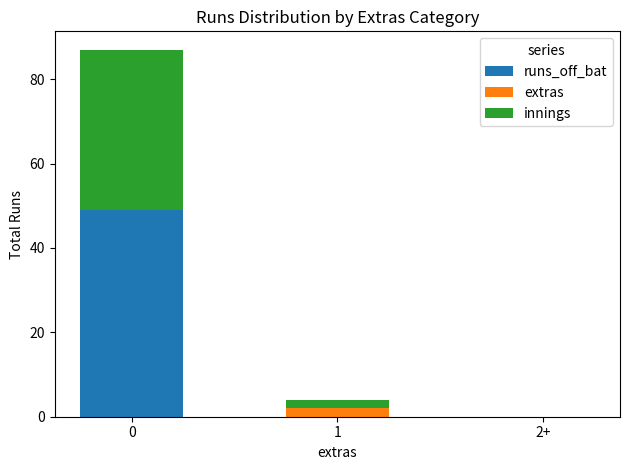

The value of runs_off_bat at 0 is 83. True or false?

False